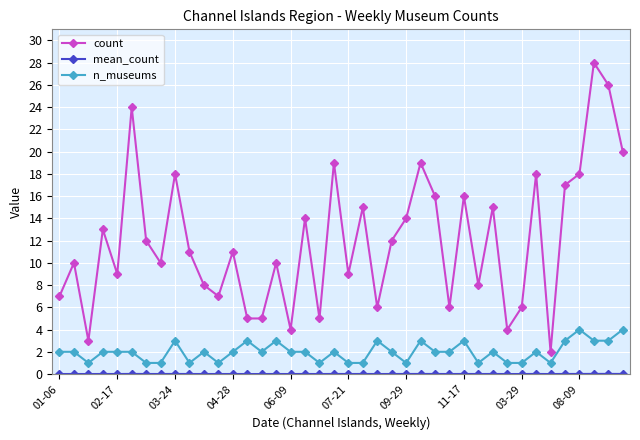

How many lines are shown in the chart?

3